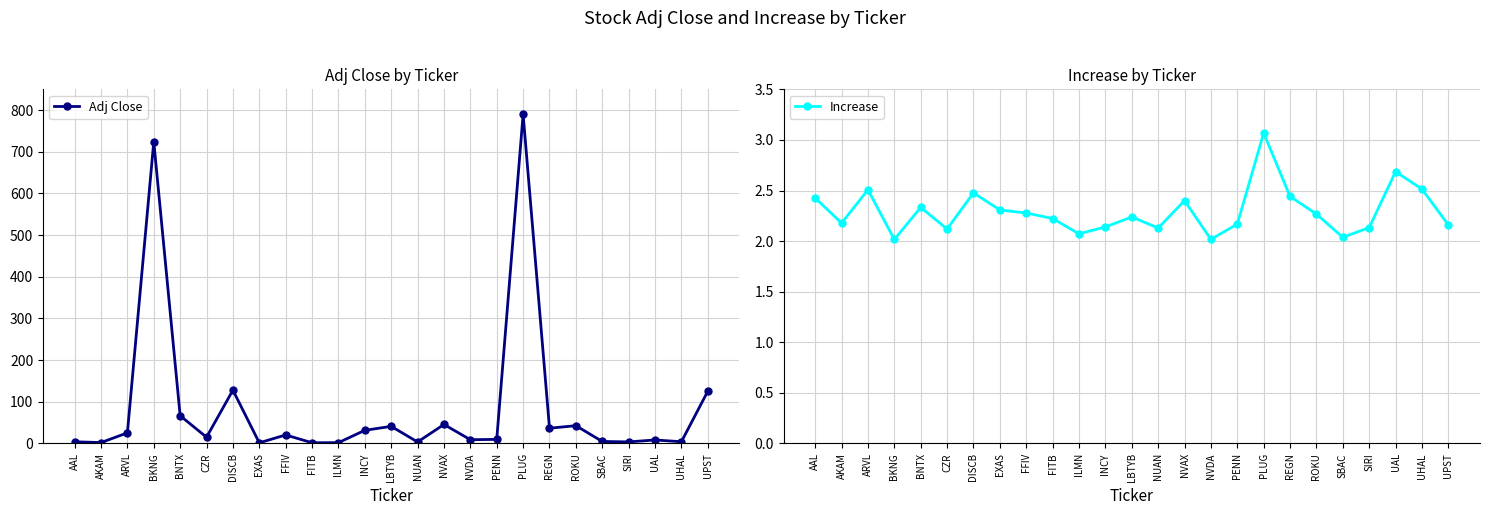

Reading left to right, extract all data points from this chart.

Adj Close: 4.0	2.2	25.5	724.5	66.6	15.1	128.0	1.5	20.5	1.7	2.0	31.6	41.1	3.6	45.6	9.0	9.8	790.0	36.6	42.7	4.8	3.8	8.4	4.1	125.3
Increase: 2.4	2.2	2.5	2.0	2.3	2.1	2.5	2.3	2.3	2.2	2.1	2.1	2.2	2.1	2.4	2.0	2.2	3.1	2.4	2.3	2.0	2.1	2.7	2.5	2.2